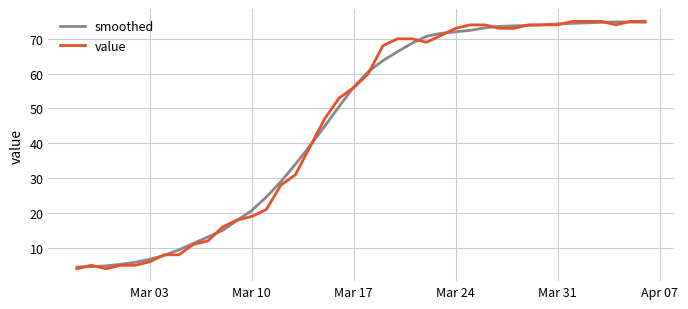

What is the average value of the smoothed series?

46.1